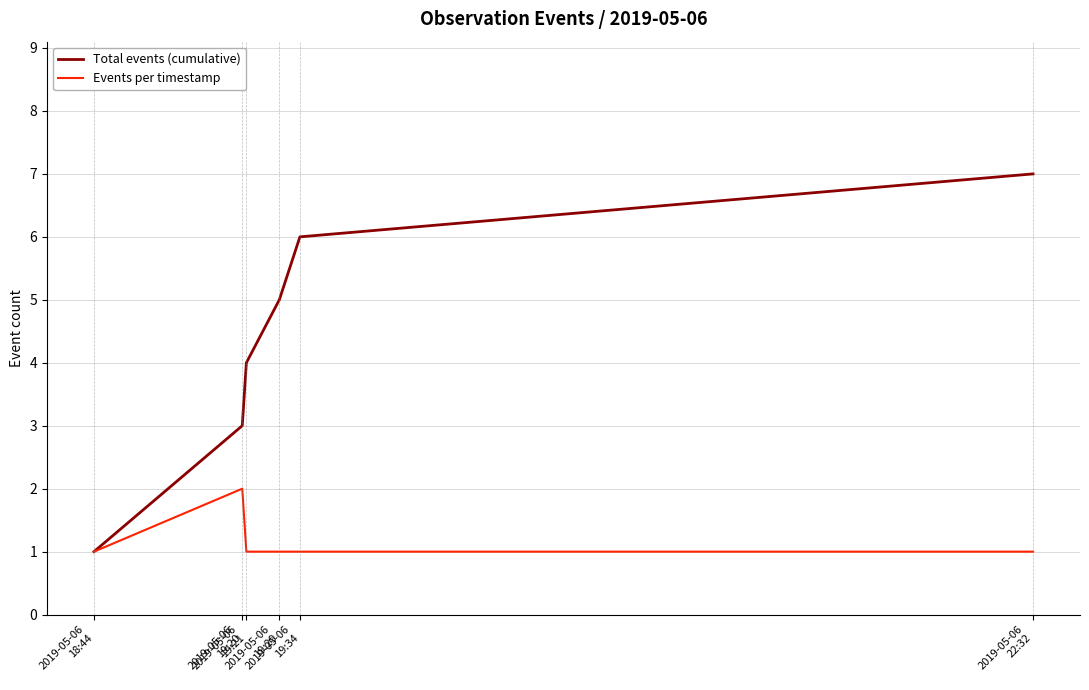

What is the maximum value for Total events (cumulative)?

7